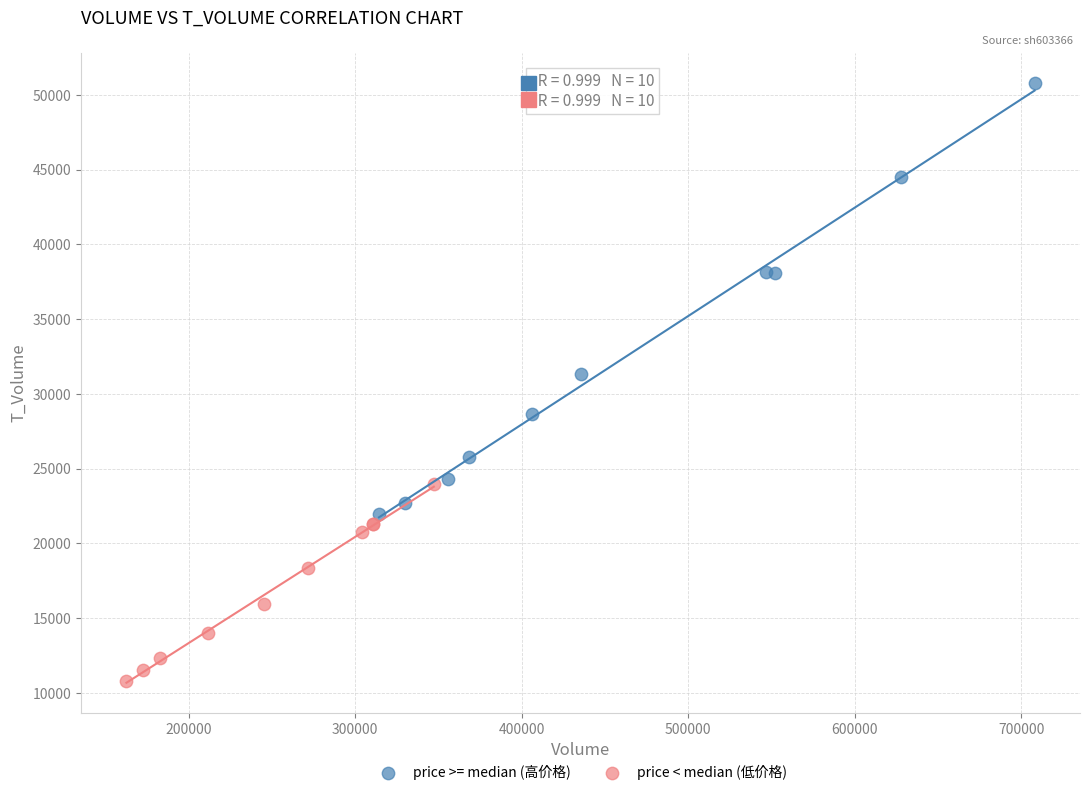

Which series reaches the minimum Y coordinate?

price < median (低价格)